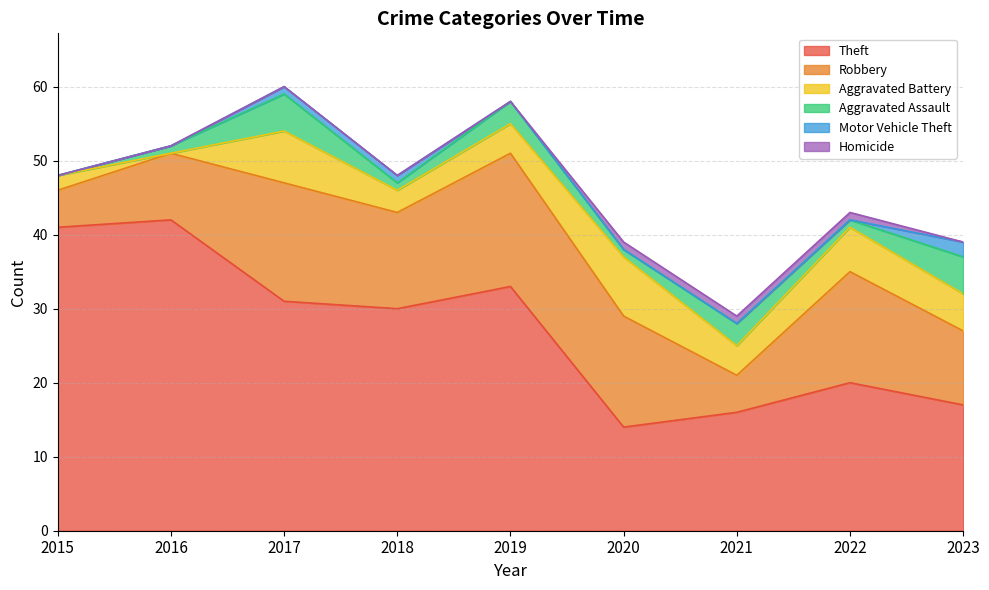

Reading left to right, what are all the values shown in this chart?

Theft: 2015=41	2016=42	2017=31	2018=30	2019=33	2020=14	2021=16	2022=20	2023=17
Robbery: 2015=5	2016=9	2017=16	2018=13	2019=18	2020=15	2021=5	2022=15	2023=10
Aggravated Battery: 2015=2	2016=0	2017=7	2018=3	2019=4	2020=8	2021=4	2022=6	2023=5
Aggravated Assault: 2015=0	2016=1	2017=5	2018=1	2019=3	2020=1	2021=3	2022=1	2023=5
Motor Vehicle Theft: 2015=0	2016=0	2017=1	2018=1	2019=0	2020=0	2021=0	2022=0	2023=2
Homicide: 2015=0	2016=0	2017=0	2018=0	2019=0	2020=1	2021=1	2022=1	2023=0